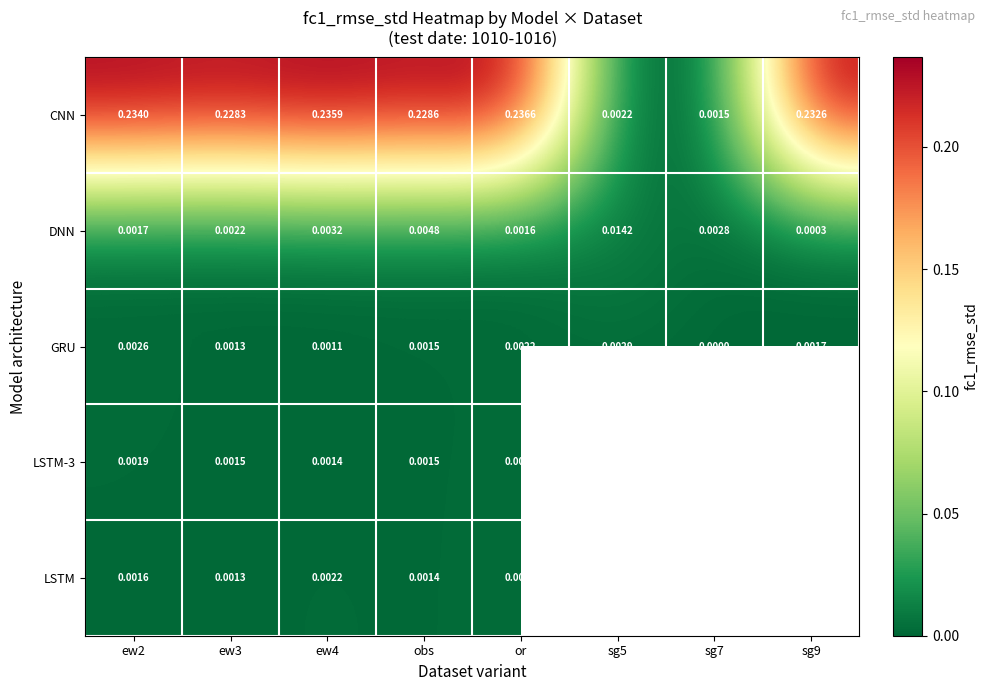

Is the value of CNN at sg5 greater than the value of LSTM-3 at sg7?

No